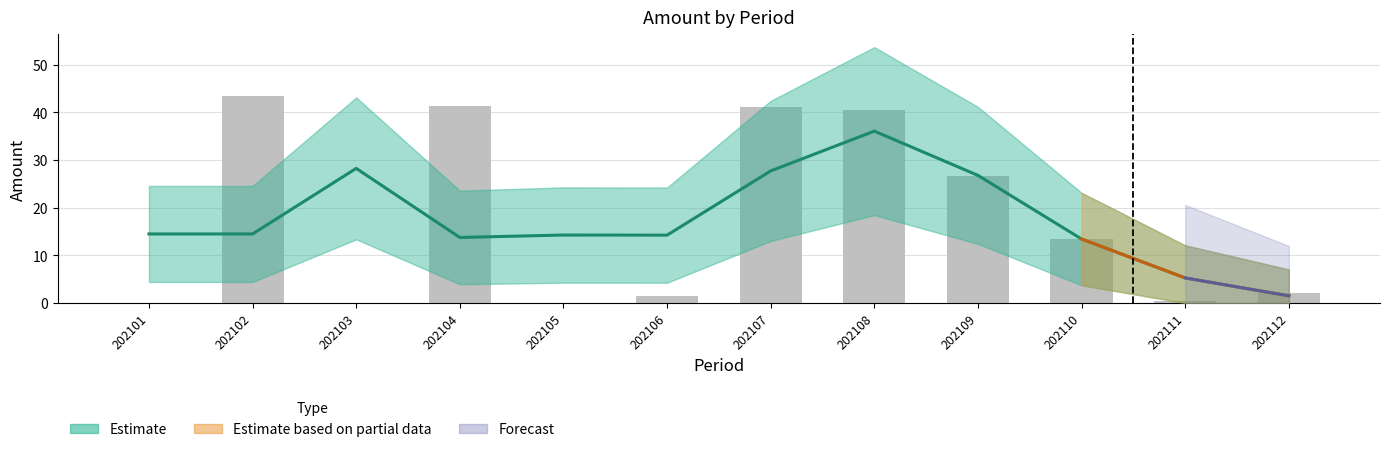

Between 202106 and 202101, which is larger?

202101